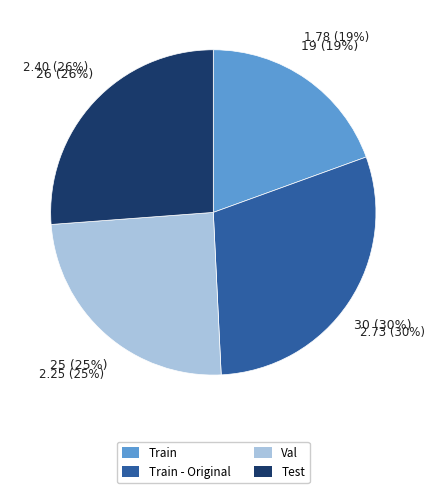

How many segments does this pie chart have?

4